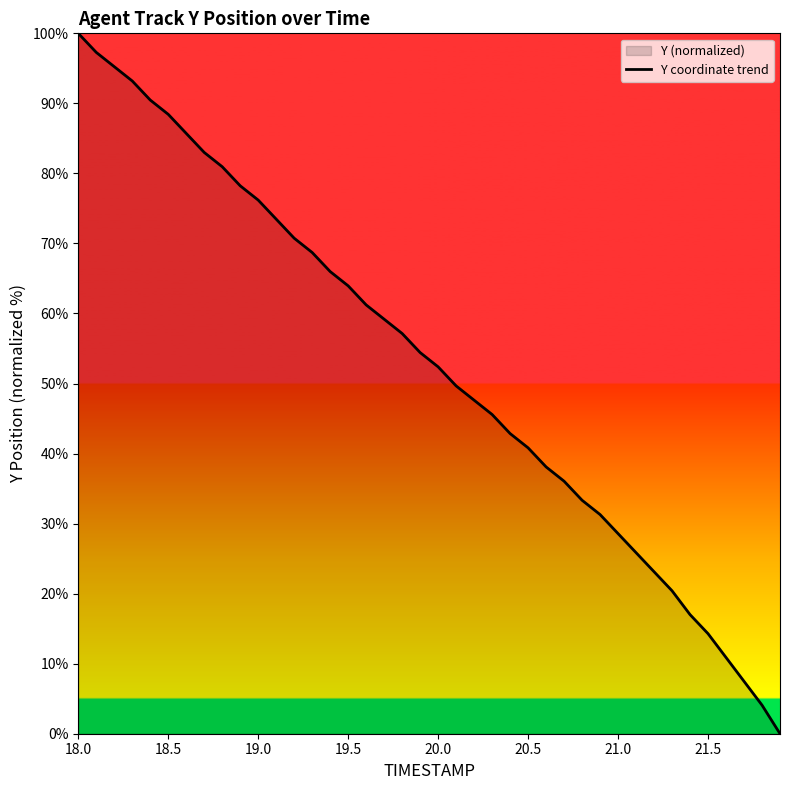

Does the chart have visible grid lines?

No